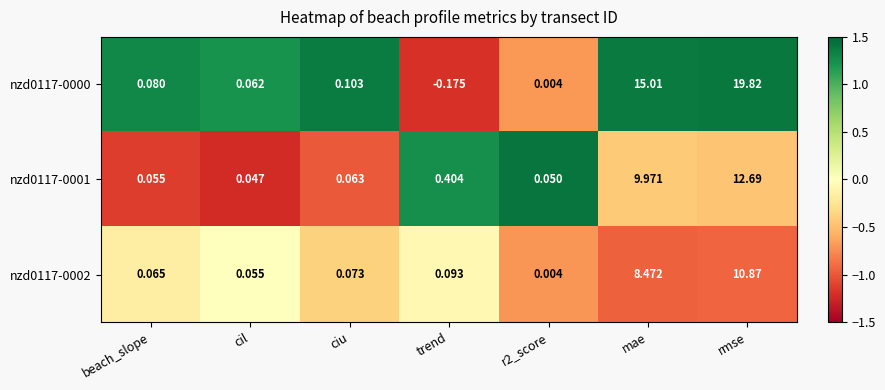

Rank the series by their average value, from lowest to highest.

nzd0117-0002, nzd0117-0001, nzd0117-0000